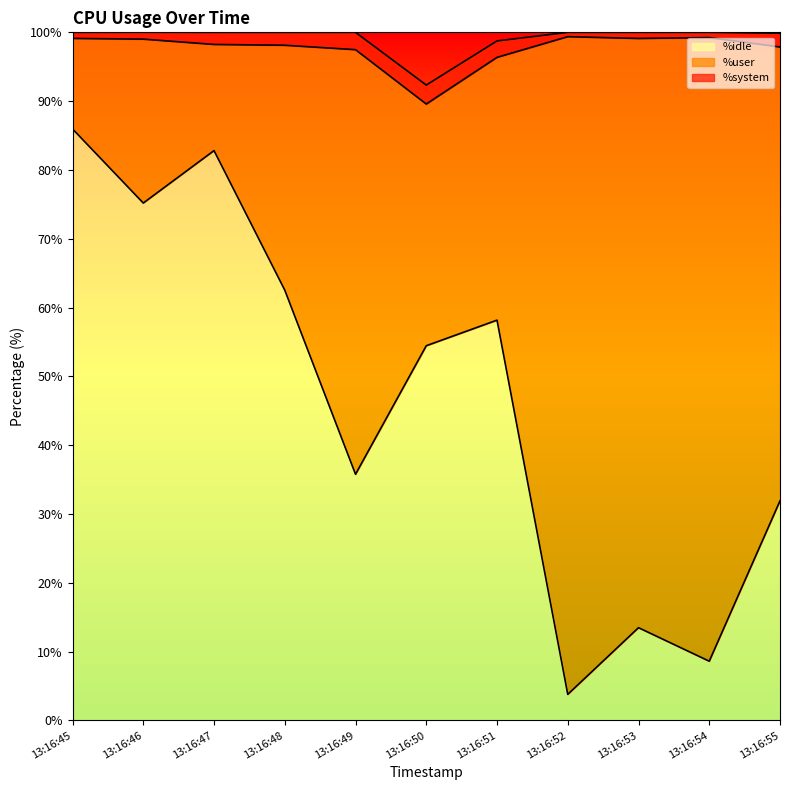

How many data points in %user are above 38?

6